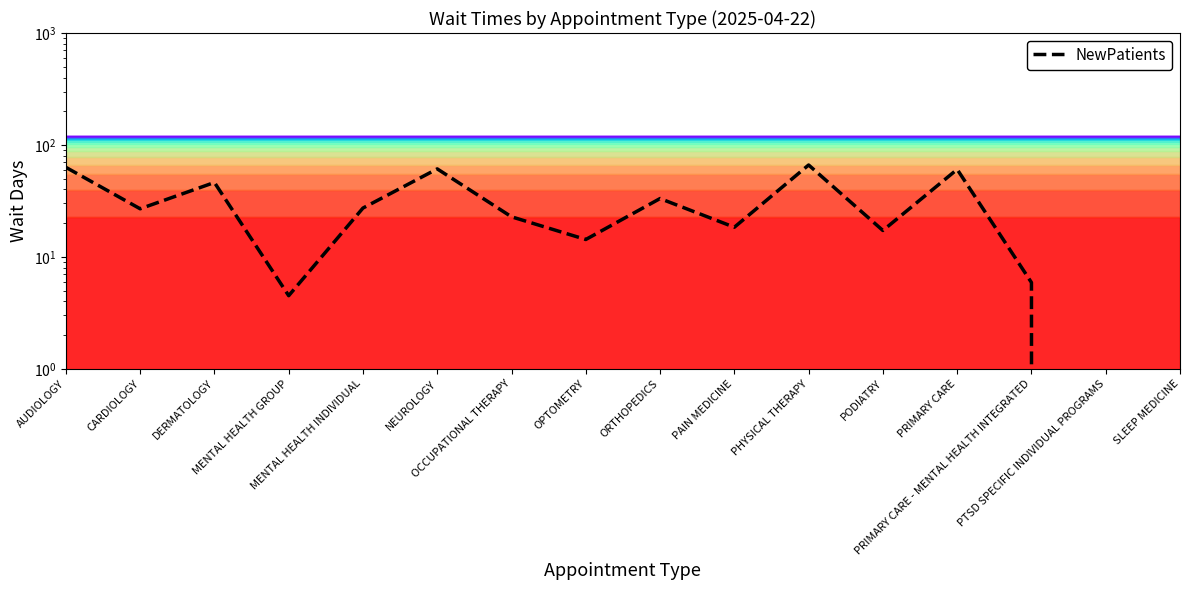

True or false: the data shows 37.1 at MENTAL HEALTH INDIVIDUAL.

False